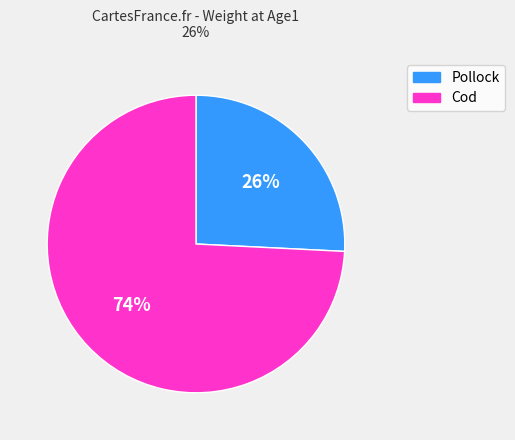

What is the majority slice?

Cod